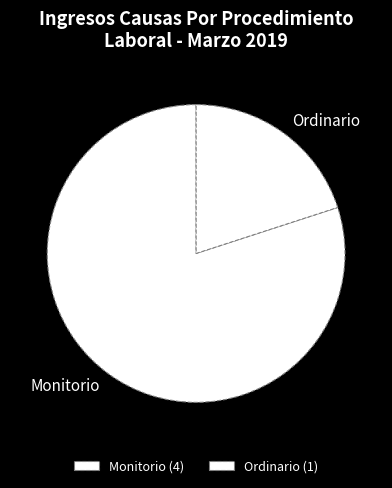

Between Ordinario and Monitorio, which is larger?

Monitorio